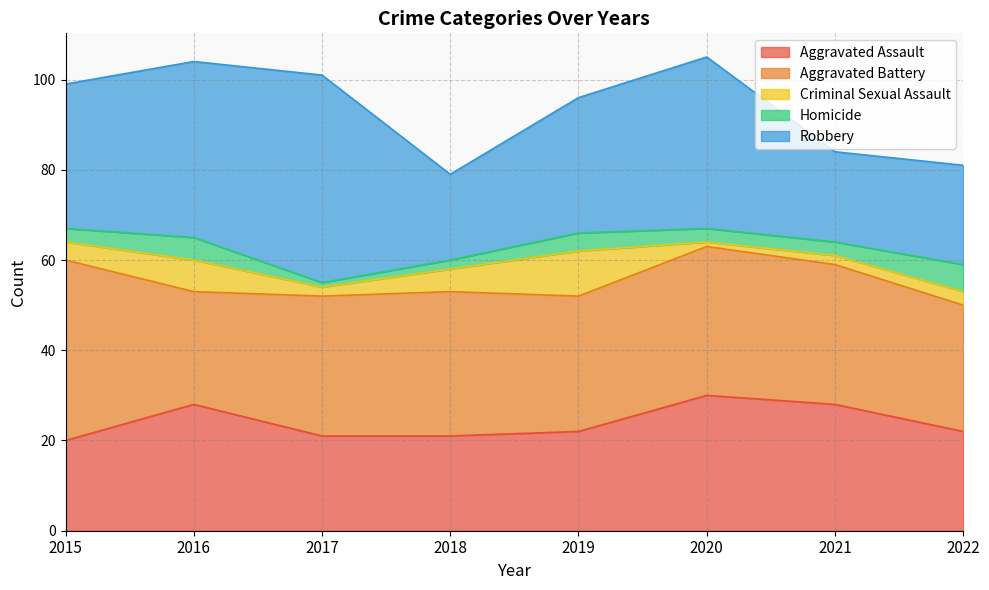

Reading left to right, extract all data points from this chart.

Aggravated Assault: 2015=20	2016=28	2017=21	2018=21	2019=22	2020=30	2021=28	2022=22
Aggravated Battery: 2015=40	2016=25	2017=31	2018=32	2019=30	2020=33	2021=31	2022=28
Criminal Sexual Assault: 2015=4	2016=7	2017=2	2018=5	2019=10	2020=1	2021=2	2022=3
Homicide: 2015=3	2016=5	2017=1	2018=2	2019=4	2020=3	2021=3	2022=6
Robbery: 2015=32	2016=39	2017=46	2018=19	2019=30	2020=38	2021=20	2022=22